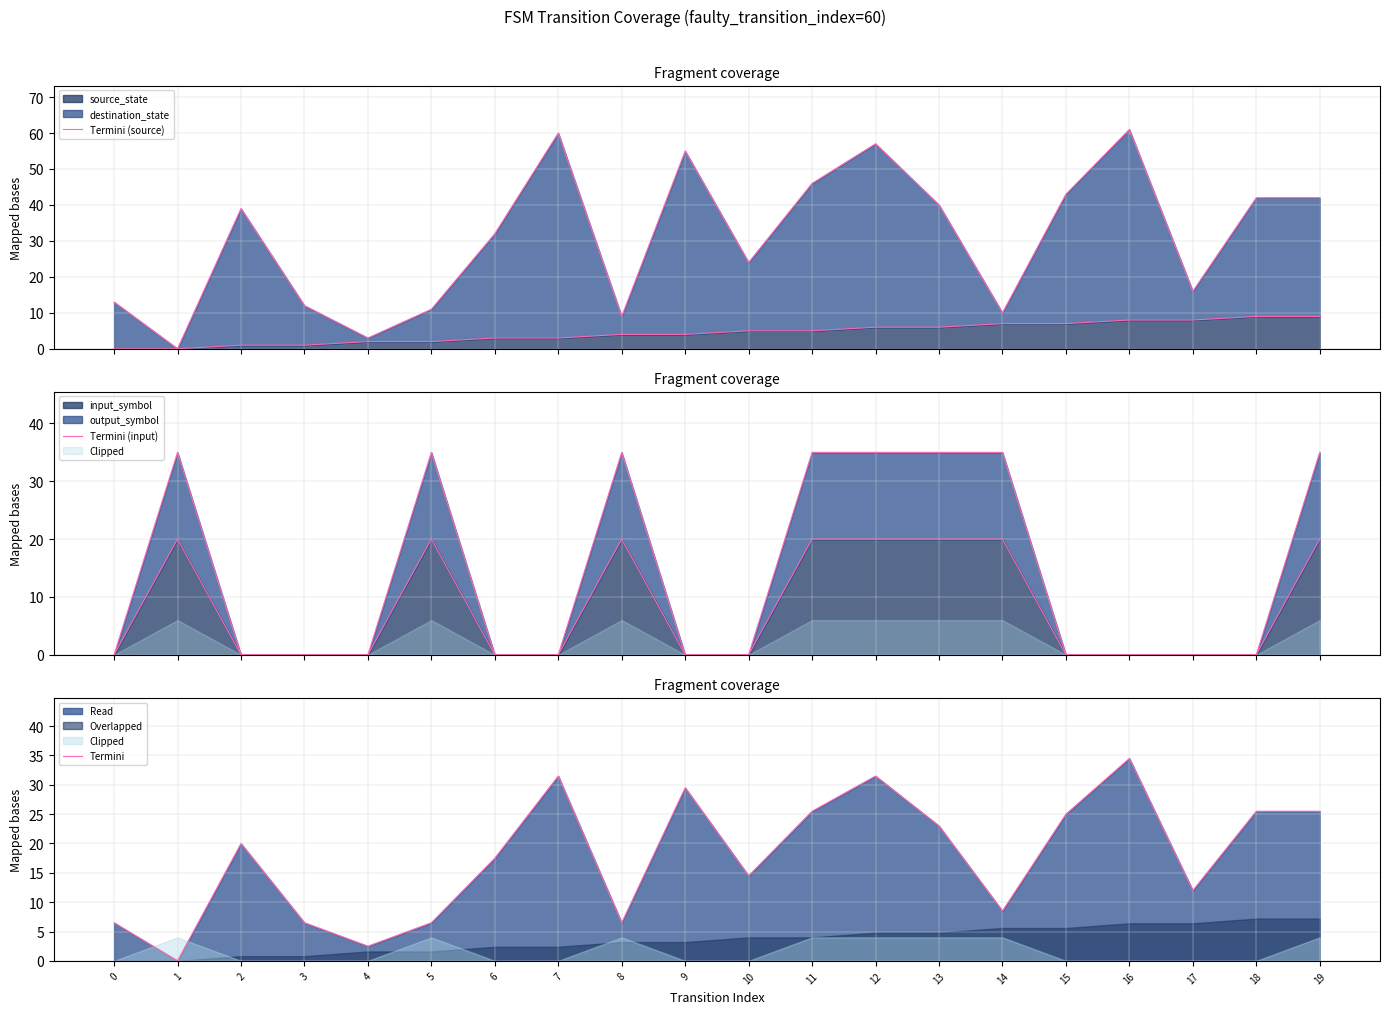

Is it true that Termini (source) equals 0.0 at 0?

True